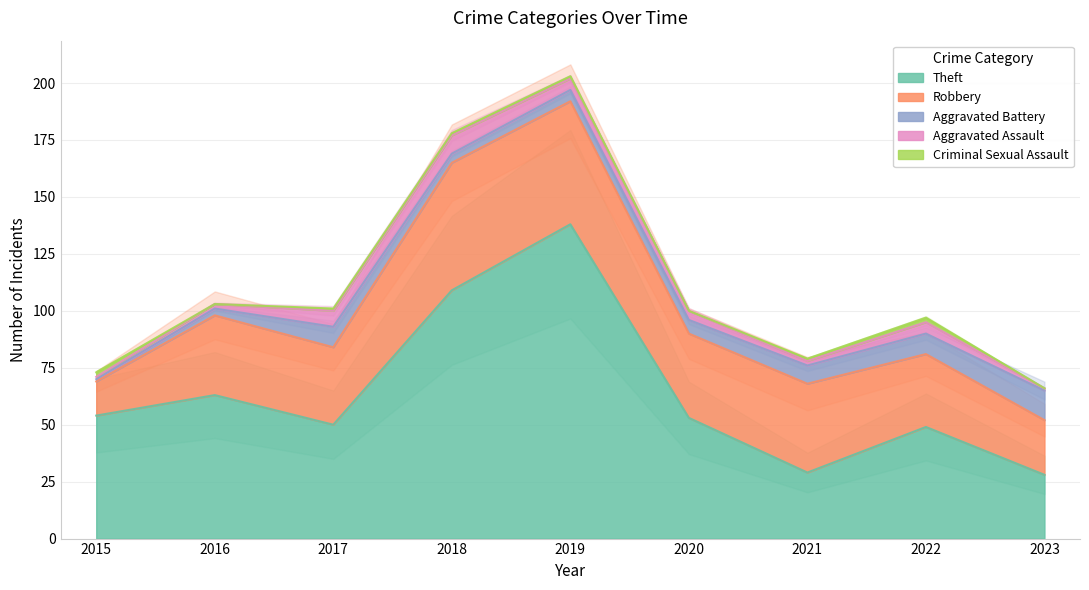

Is it true that Robbery equals 56 at 2018?

True